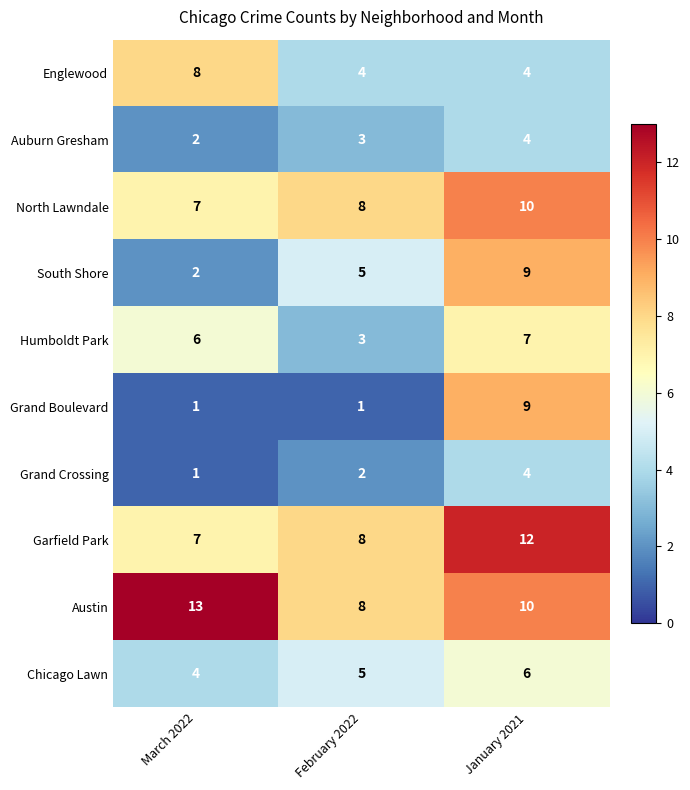

At which category does the chart reach its peak across all series?

March 2022